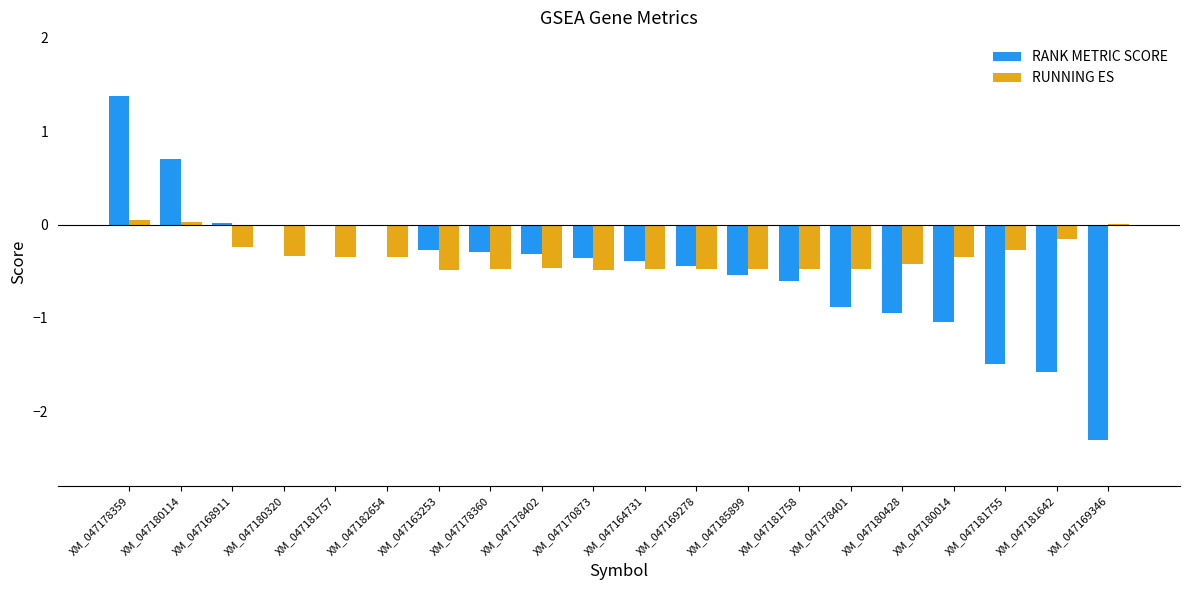

Which category has the highest value in the RANK METRIC SCORE series?

XM_047178359